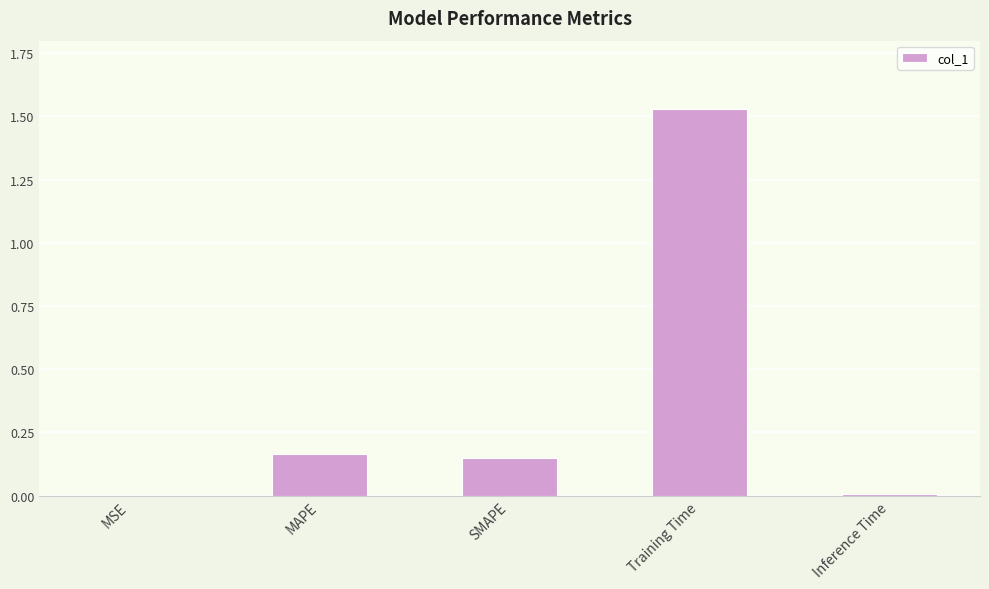

Are the bars horizontal?

No